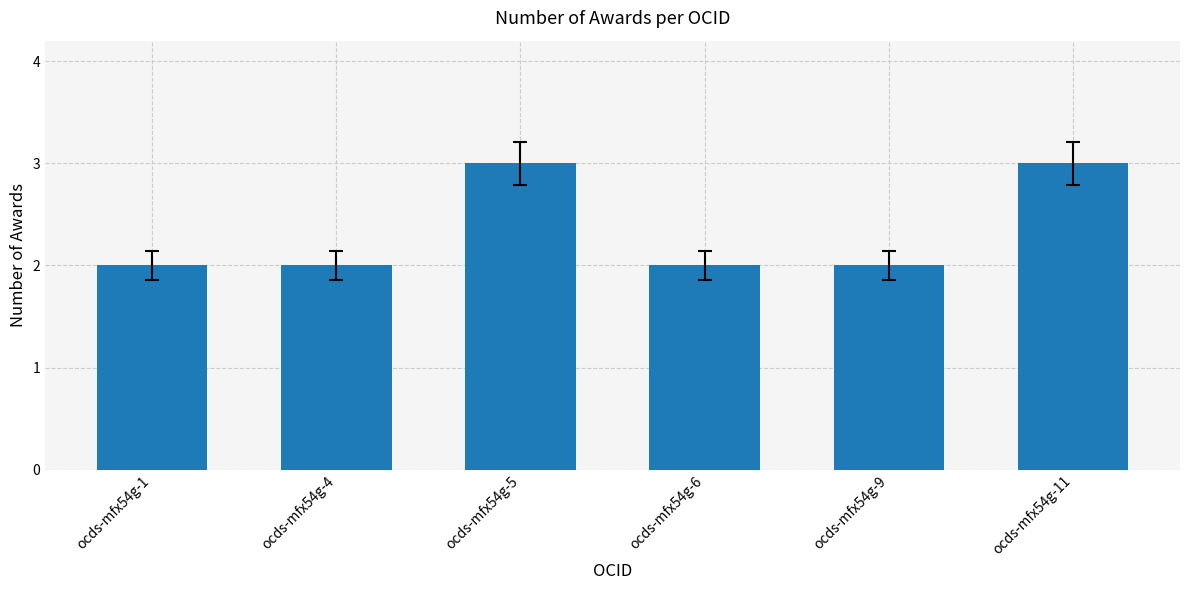

What is the sum of all values?

14